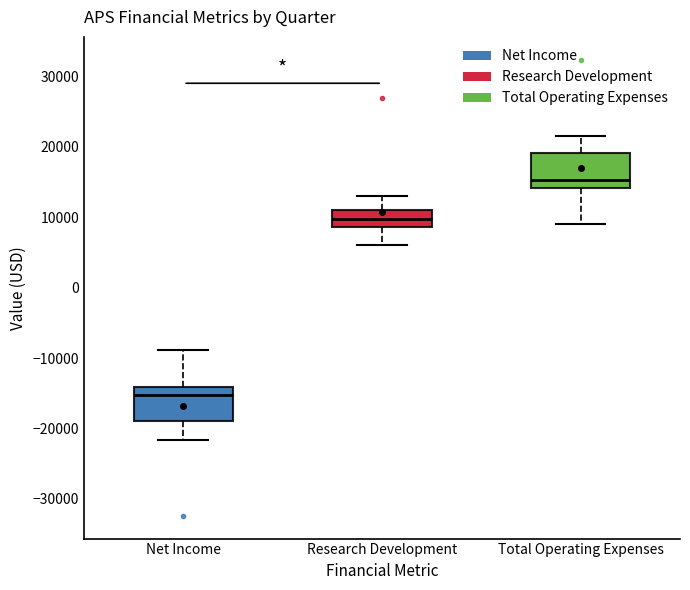

Which box has the lowest median line?

Net Income